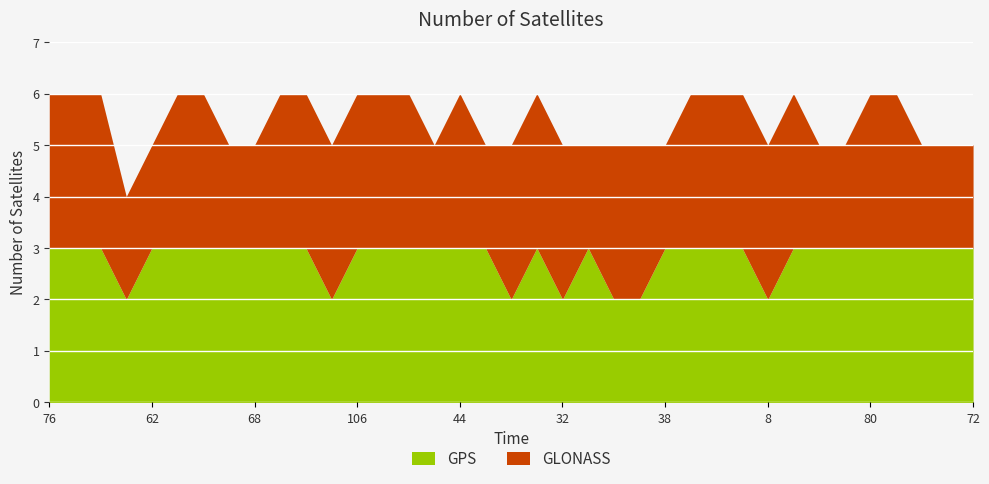

Reading left to right, what are all the values shown in this chart?

GPS: 3	3	3	2	3	3	3	3	3	3	3	2	3	3	3	3	3	3	2	3	2	3	2	2	3	3	3	3	2	3	3	3	3	3	3	3	3
GLONASS: 3	3	3	2	2	3	3	2	2	3	3	3	3	3	3	2	3	2	3	3	3	2	3	3	2	3	3	3	3	3	2	2	3	3	2	2	2